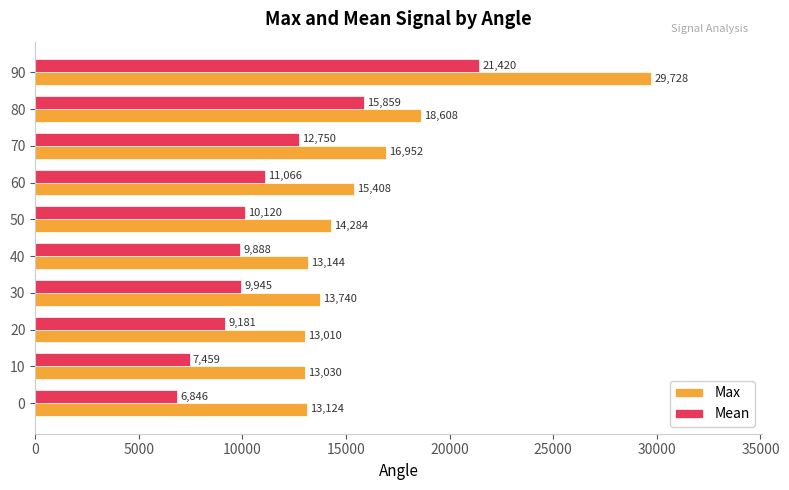

At which label is Mean closest to 14133?

70